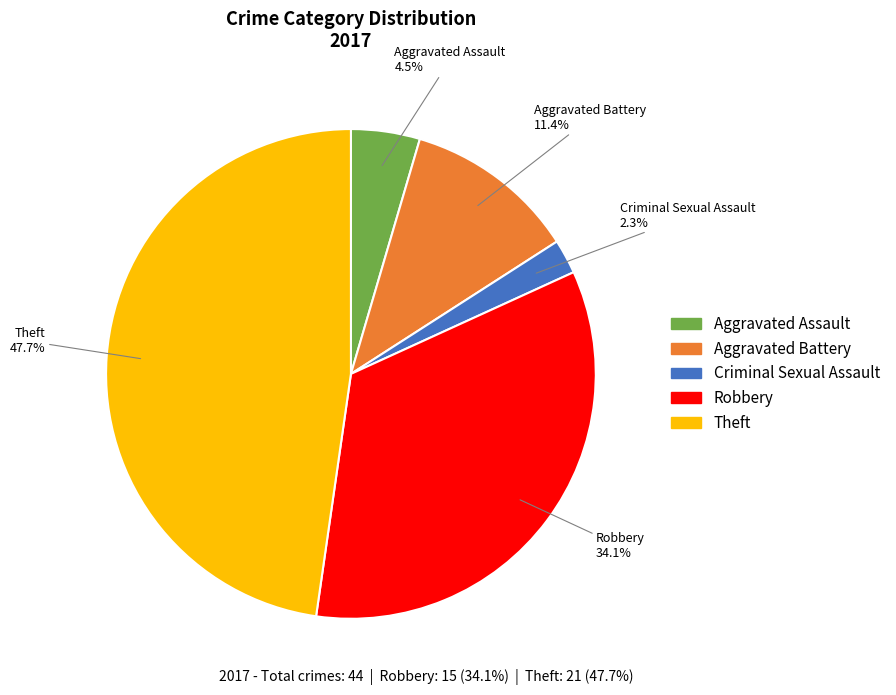

Does any single category account for the majority?

No